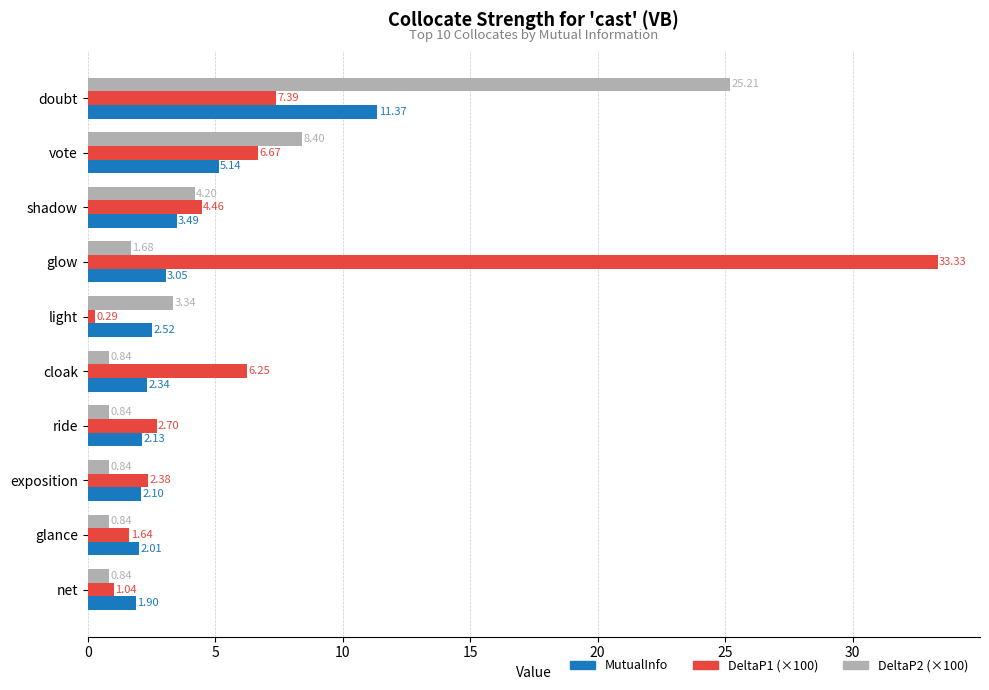

At which label does MutualInfo reach its minimum?

net